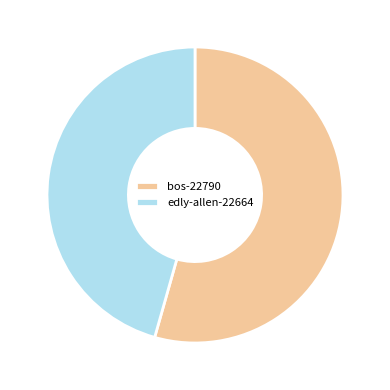

How many slices are in this pie chart?

2